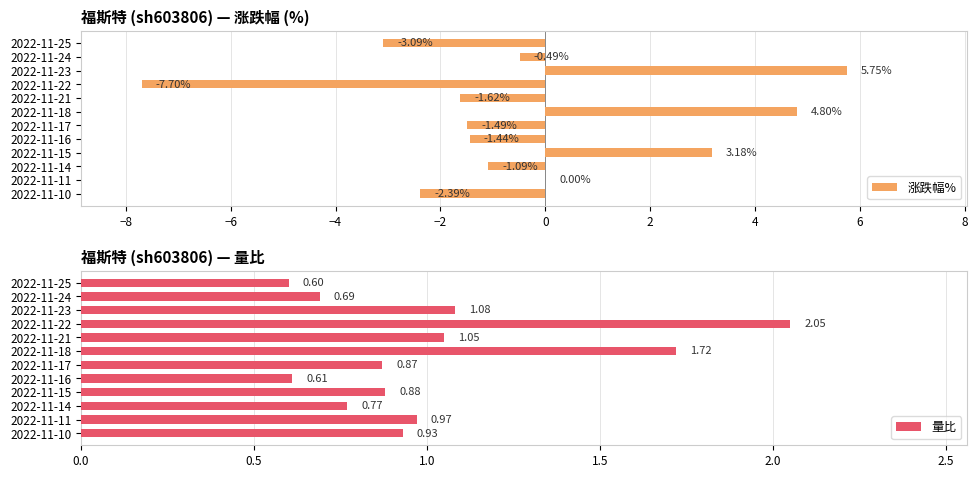

At which label does 涨跌幅% reach its peak?

2022-11-23